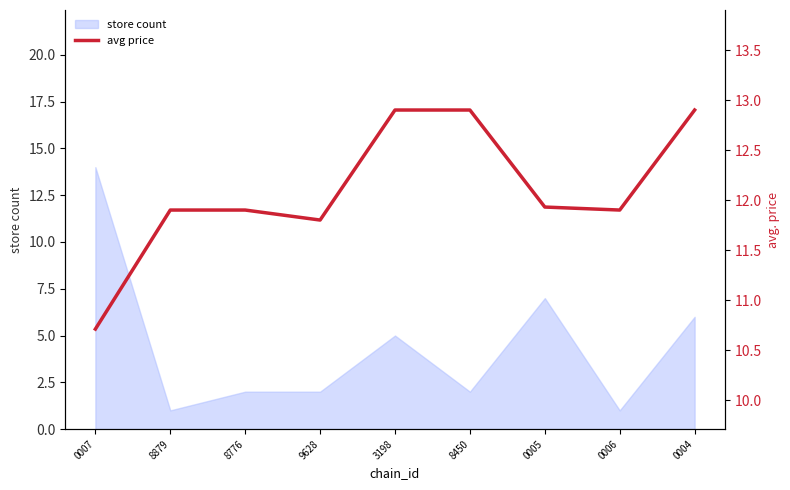

Does the chart display data point markers on the line(s)?

No